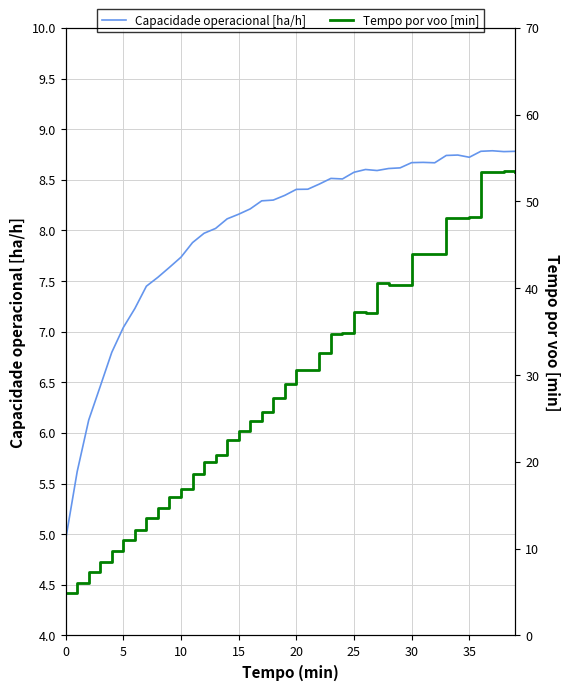

The value of Capacidade operacional [ha/h] at 15 is 2.5. True or false?

False